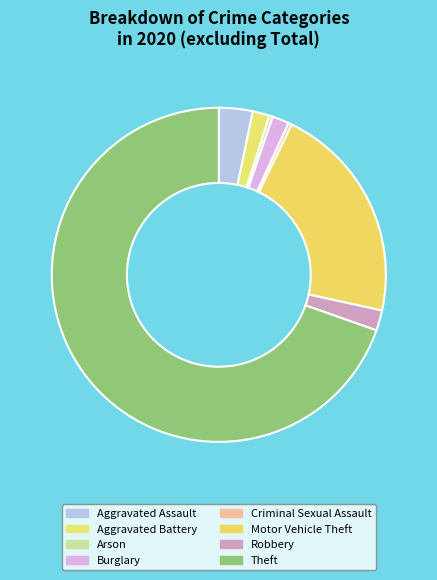

What is the ratio of the value at Theft to the value at Aggravated Assault?

21.3